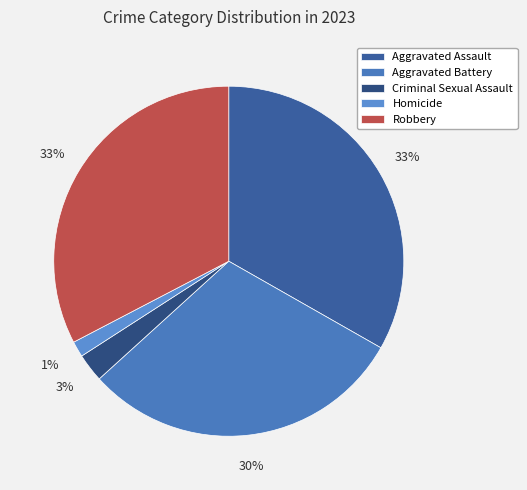

To the nearest percent, what is the difference between the largest and smallest slice percentages?

32%